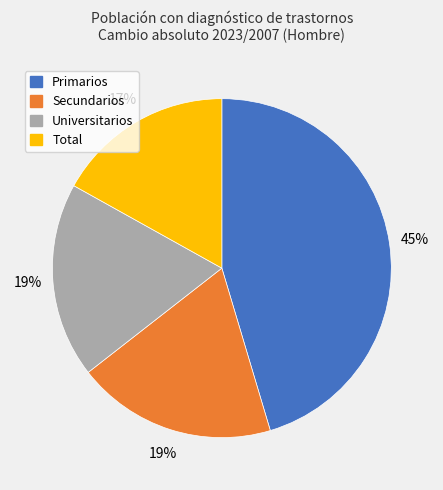

Approximately how many times larger is the value at Universitarios compared to Primarios?

0.4